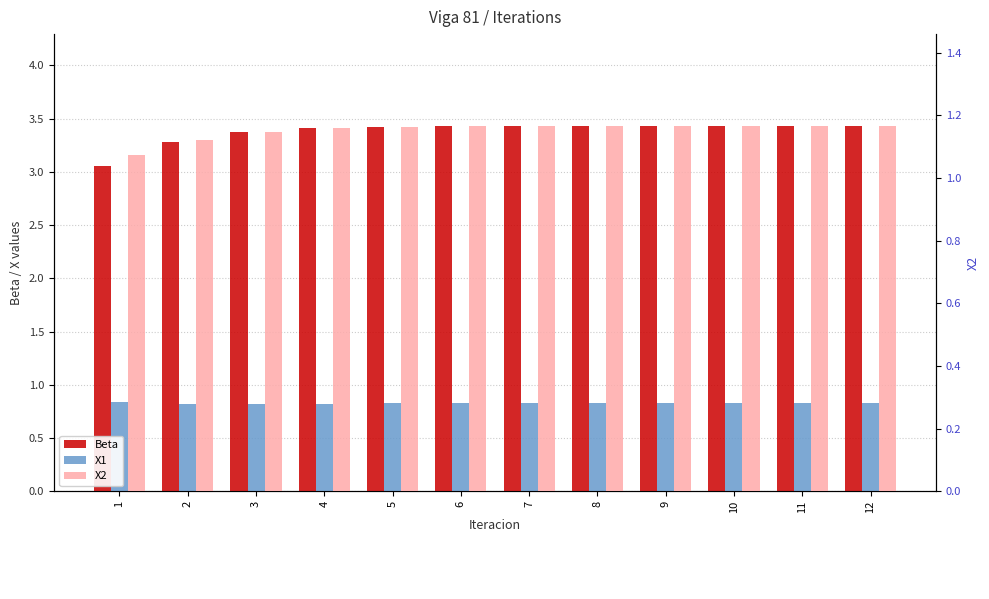

Rank the categories by Beta value from highest to lowest.

12, 11, 10, 9, 8, 7, 6, 5, 4, 3, 2, 1